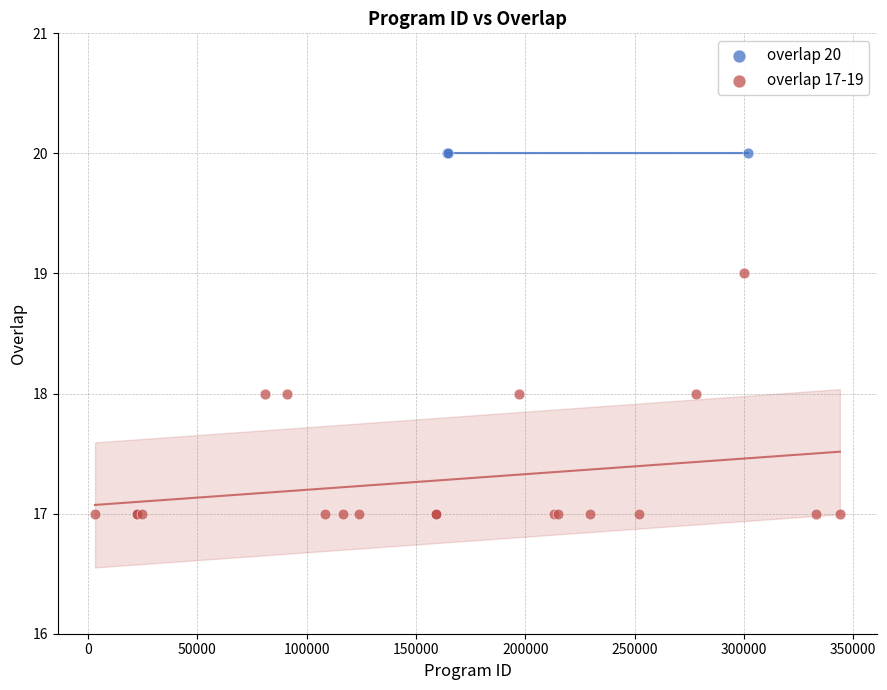

Which series reaches the minimum Y coordinate?

overlap 17-19